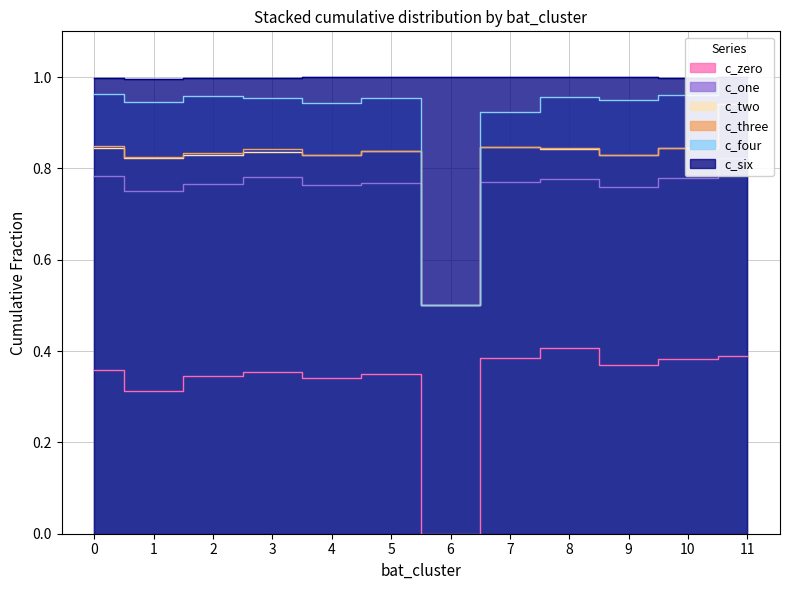

True or false: c_four and c_two cross at least once.

False